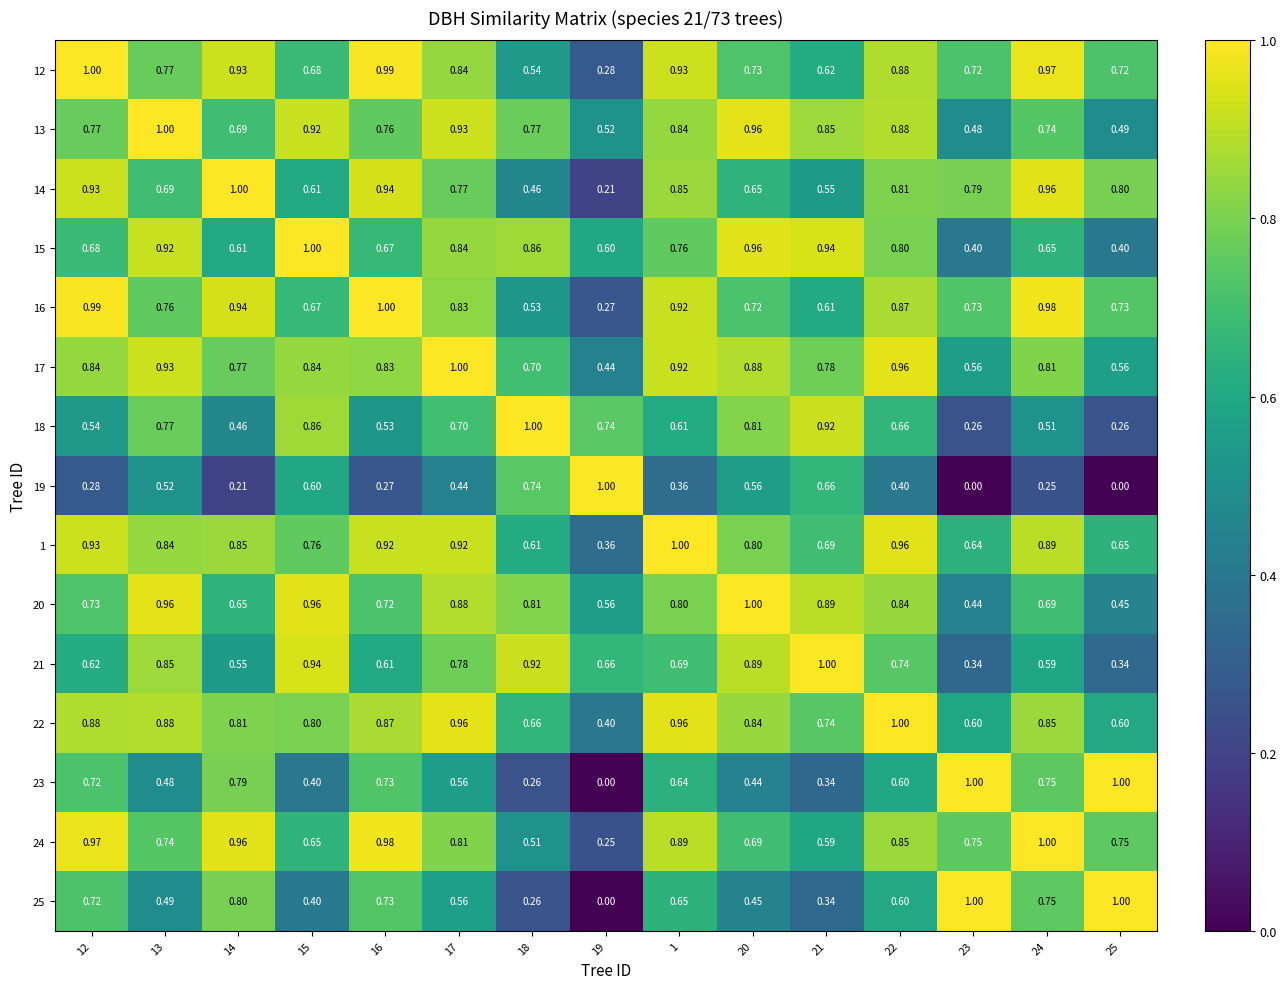

Is the value of 12 at 18 greater than the value of 23 at 16?

No